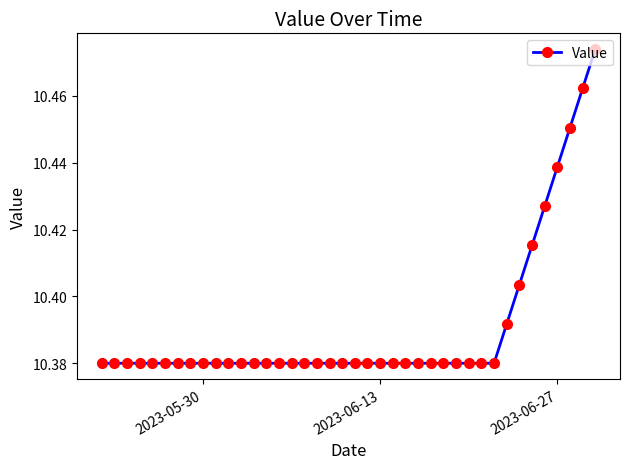

Count the values in the range 10 to 11.

40